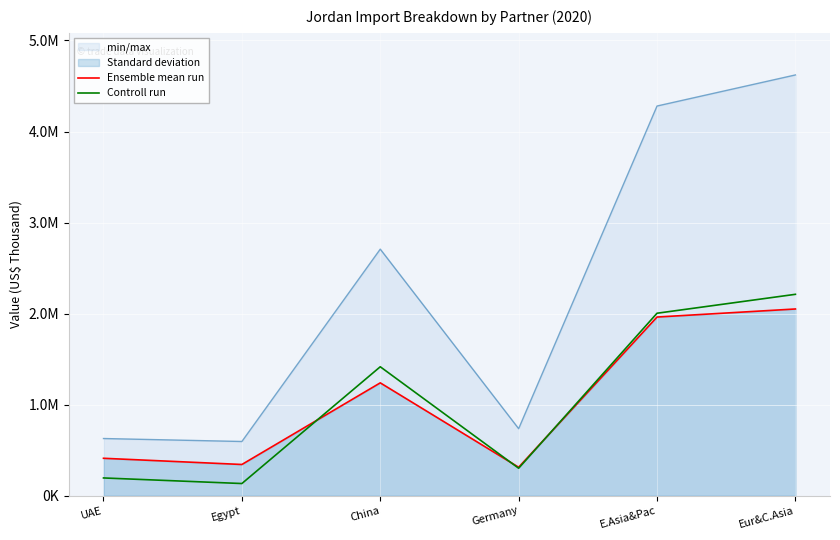

Reading right to left, extract all data points from this chart.

Ensemble mean run: Eur&C.Asia=2050943.3	E.Asia&Pac=1962485.1	Germany=312640.6	China=1239507.4	Egypt=342893.0	UAE=411068.6
Controll run: Eur&C.Asia=2212076.0	E.Asia&Pac=2004229.5	Germany=301637.2	China=1416297.6	Egypt=133682.4	UAE=195010.6